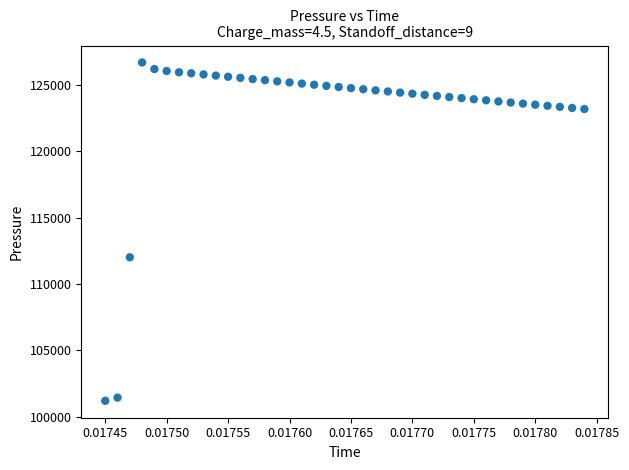

What Y value in the scatter plot is closest to 113952?

112019